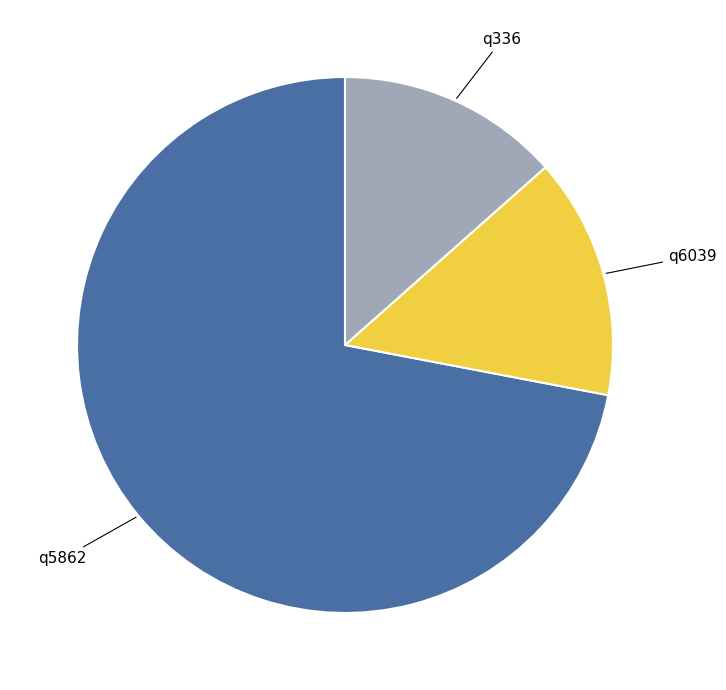

Is it true that q5862 is 72% of the pie?

True